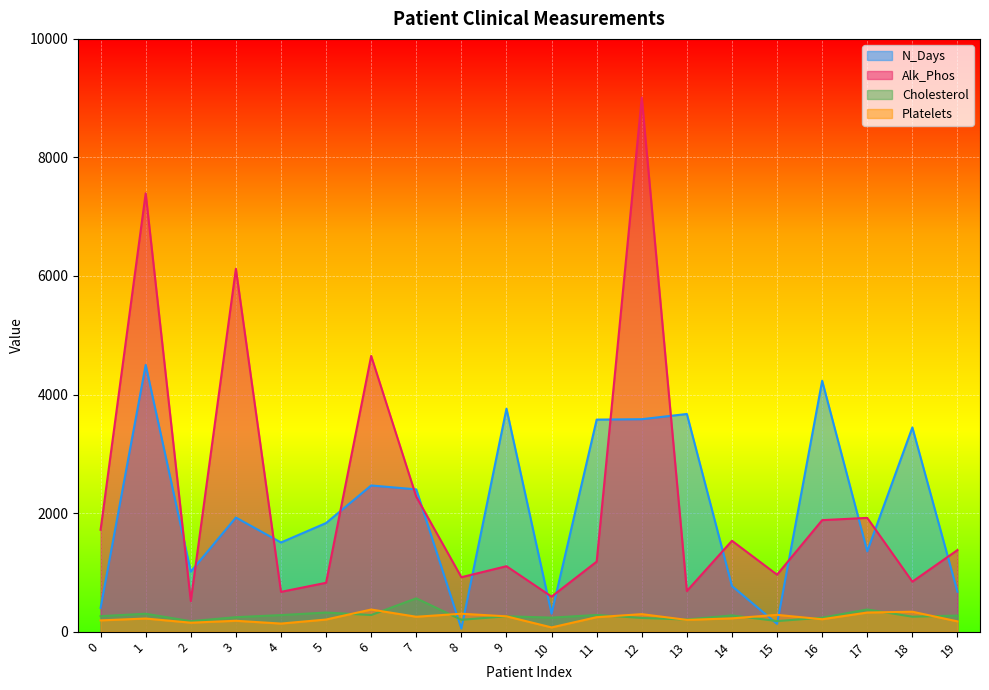

Is the value of N_Days at 0 greater than the value of Platelets at 11?

Yes